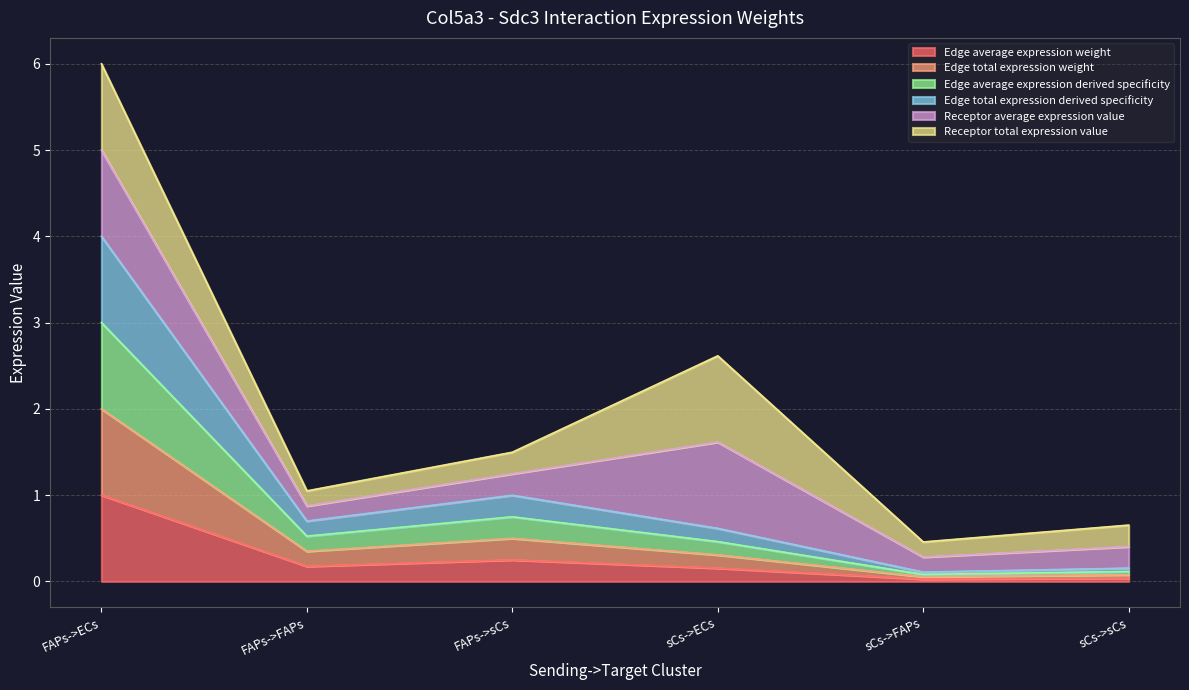

Is the value of Edge total expression derived specificity at sCs->FAPs greater than the value of Edge total expression weight at FAPs->sCs?

No